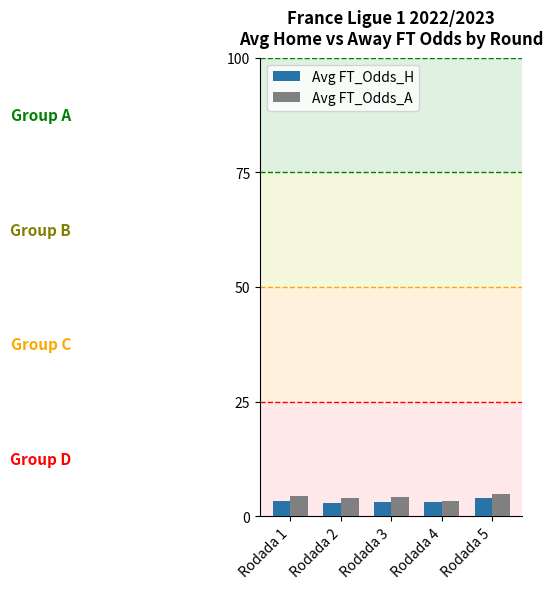

What are all the series names shown in the legend?

Avg FT_Odds_H, Avg FT_Odds_A